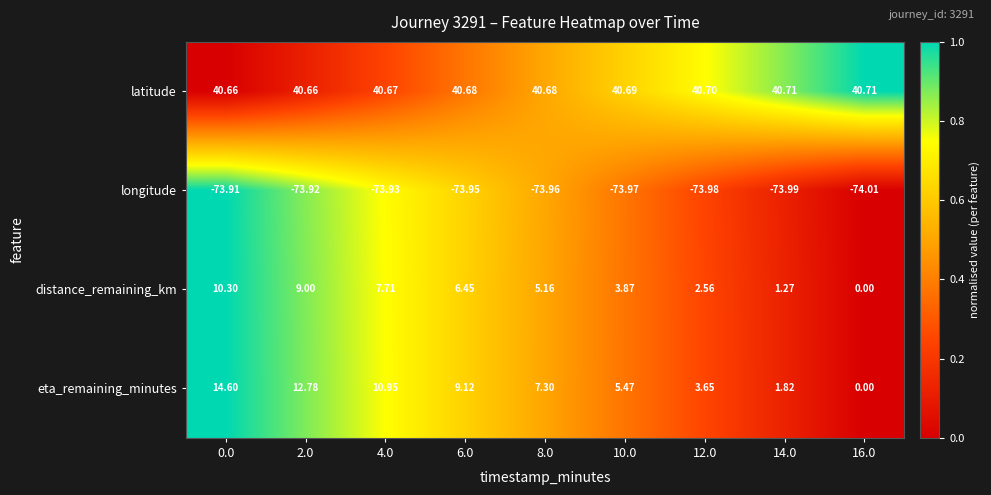

Which series changed the most between 10.0 and 12.0?

eta_remaining_minutes